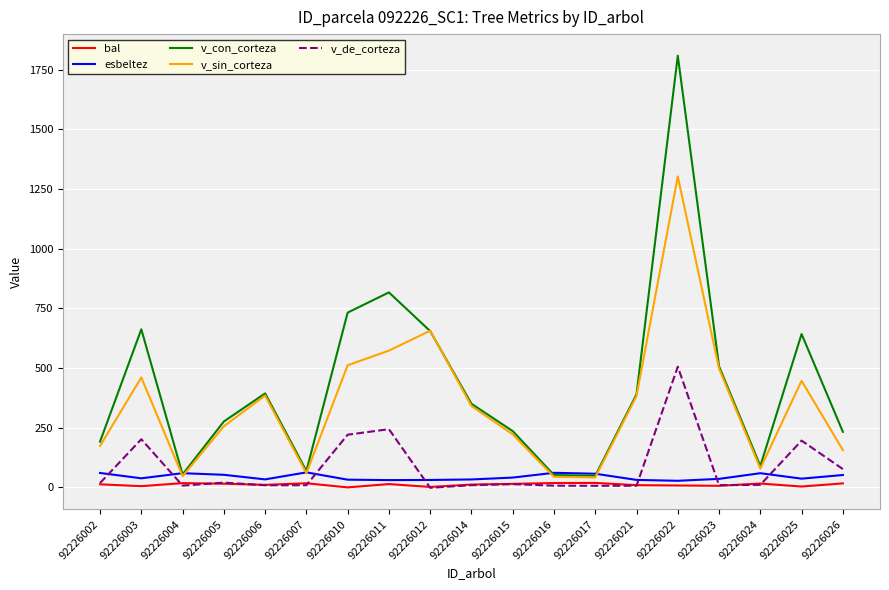

Which series has the largest total across all categories?

v_con_corteza